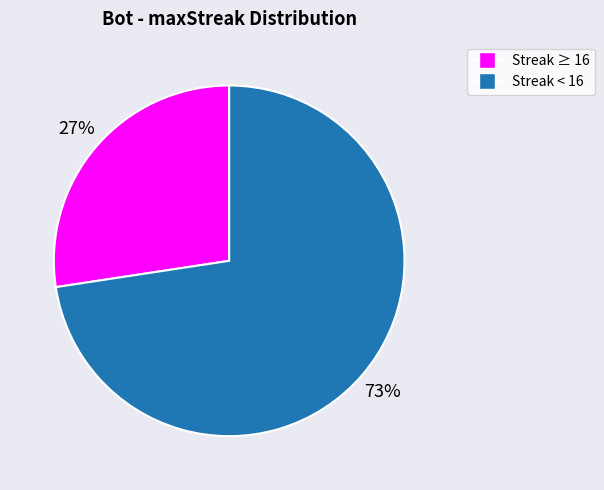

Is there a majority slice in this chart?

Yes